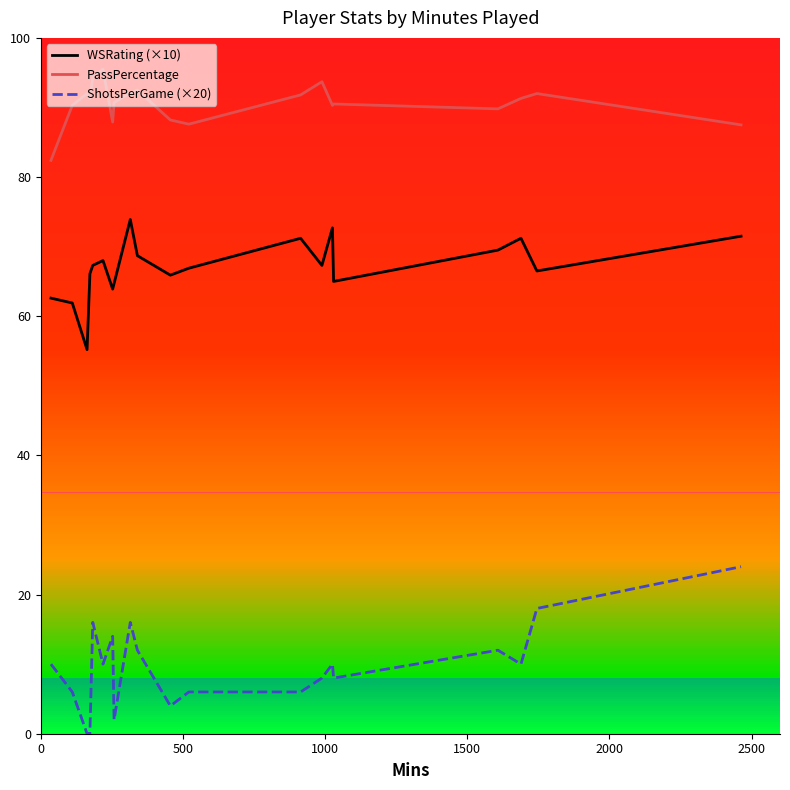

Rank the series by their maximum value, from lowest to highest.

ShotsPerGame (×20), WSRating (×10), PassPercentage